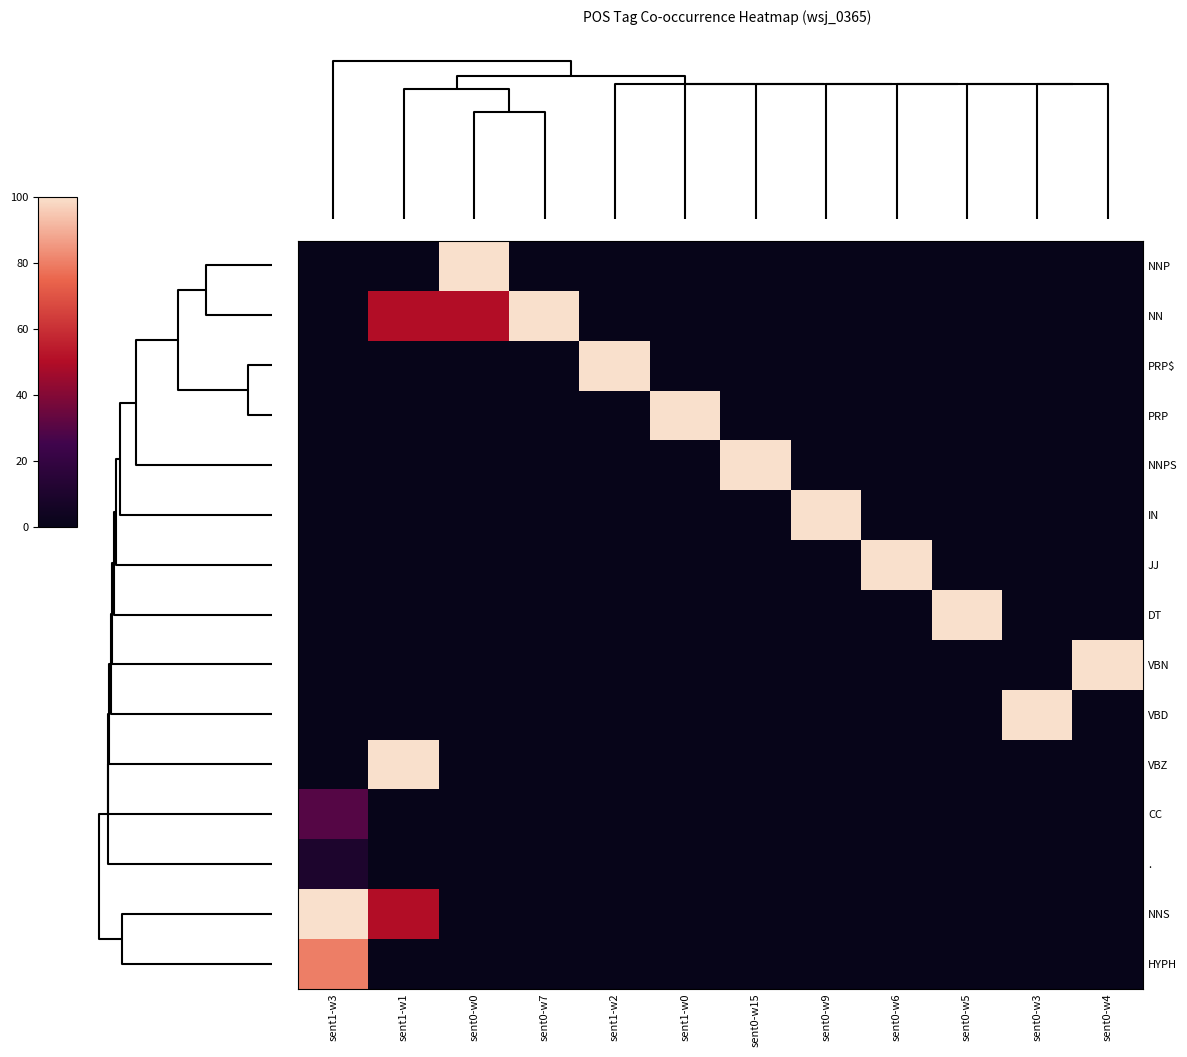

Reading left to right, what are all the values shown in this chart?

NNP: sent1-w3=0	sent1-w1=0	sent0-w0=100	sent0-w7=0	sent1-w2=0	sent1-w0=0	sent0-w15=0	sent0-w9=0	sent0-w6=0	sent0-w5=0	sent0-w3=0	sent0-w4=0
NN: sent1-w3=0	sent1-w1=50	sent0-w0=50	sent0-w7=100	sent1-w2=0	sent1-w0=0	sent0-w15=0	sent0-w9=0	sent0-w6=0	sent0-w5=0	sent0-w3=0	sent0-w4=0
PRP$: sent1-w3=0	sent1-w1=0	sent0-w0=0	sent0-w7=0	sent1-w2=100	sent1-w0=0	sent0-w15=0	sent0-w9=0	sent0-w6=0	sent0-w5=0	sent0-w3=0	sent0-w4=0
PRP: sent1-w3=0	sent1-w1=0	sent0-w0=0	sent0-w7=0	sent1-w2=0	sent1-w0=100	sent0-w15=0	sent0-w9=0	sent0-w6=0	sent0-w5=0	sent0-w3=0	sent0-w4=0
NNPS: sent1-w3=0	sent1-w1=0	sent0-w0=0	sent0-w7=0	sent1-w2=0	sent1-w0=0	sent0-w15=100	sent0-w9=0	sent0-w6=0	sent0-w5=0	sent0-w3=0	sent0-w4=0
IN: sent1-w3=0	sent1-w1=0	sent0-w0=0	sent0-w7=0	sent1-w2=0	sent1-w0=0	sent0-w15=0	sent0-w9=100	sent0-w6=0	sent0-w5=0	sent0-w3=0	sent0-w4=0
JJ: sent1-w3=0	sent1-w1=0	sent0-w0=0	sent0-w7=0	sent1-w2=0	sent1-w0=0	sent0-w15=0	sent0-w9=0	sent0-w6=100	sent0-w5=0	sent0-w3=0	sent0-w4=0
DT: sent1-w3=0	sent1-w1=0	sent0-w0=0	sent0-w7=0	sent1-w2=0	sent1-w0=0	sent0-w15=0	sent0-w9=0	sent0-w6=0	sent0-w5=100	sent0-w3=0	sent0-w4=0
VBN: sent1-w3=0	sent1-w1=0	sent0-w0=0	sent0-w7=0	sent1-w2=0	sent1-w0=0	sent0-w15=0	sent0-w9=0	sent0-w6=0	sent0-w5=0	sent0-w3=0	sent0-w4=100
VBD: sent1-w3=0	sent1-w1=0	sent0-w0=0	sent0-w7=0	sent1-w2=0	sent1-w0=0	sent0-w15=0	sent0-w9=0	sent0-w6=0	sent0-w5=0	sent0-w3=100	sent0-w4=0
VBZ: sent1-w3=0	sent1-w1=100	sent0-w0=0	sent0-w7=0	sent1-w2=0	sent1-w0=0	sent0-w15=0	sent0-w9=0	sent0-w6=0	sent0-w5=0	sent0-w3=0	sent0-w4=0
CC: sent1-w3=30	sent1-w1=0	sent0-w0=0	sent0-w7=0	sent1-w2=0	sent1-w0=0	sent0-w15=0	sent0-w9=0	sent0-w6=0	sent0-w5=0	sent0-w3=0	sent0-w4=0
.: sent1-w3=10	sent1-w1=0	sent0-w0=0	sent0-w7=0	sent1-w2=0	sent1-w0=0	sent0-w15=0	sent0-w9=0	sent0-w6=0	sent0-w5=0	sent0-w3=0	sent0-w4=0
NNS: sent1-w3=100	sent1-w1=50	sent0-w0=0	sent0-w7=0	sent1-w2=0	sent1-w0=0	sent0-w15=0	sent0-w9=0	sent0-w6=0	sent0-w5=0	sent0-w3=0	sent0-w4=0
HYPH: sent1-w3=80	sent1-w1=0	sent0-w0=0	sent0-w7=0	sent1-w2=0	sent1-w0=0	sent0-w15=0	sent0-w9=0	sent0-w6=0	sent0-w5=0	sent0-w3=0	sent0-w4=0